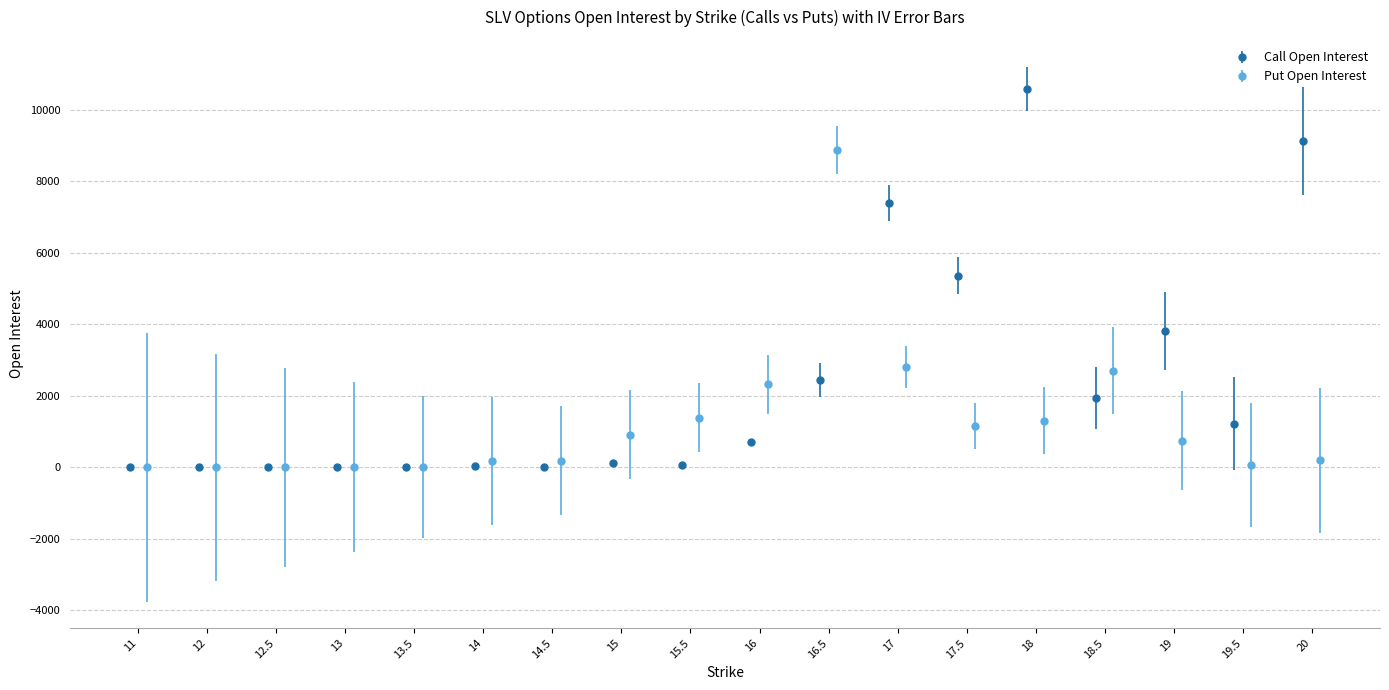

Reading left to right, extract all data points from this chart.

Call Open Interest: 5	11	13	15	1	34	7	112	50	715	2453	7399	5363	10595	1934	3806	1219	9129
Put Open Interest: 0	0	0	0	0	176	188	909	1386	2319	8875	2802	1166	1306	2699	745	58	190